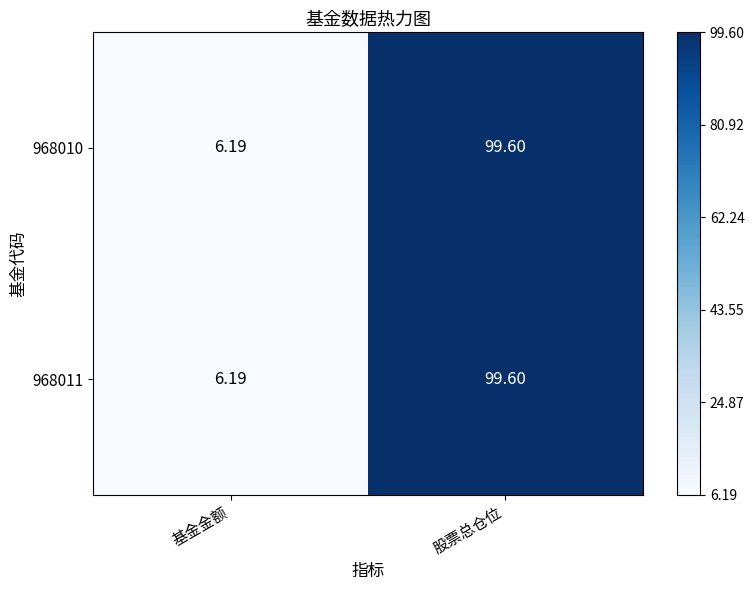

Where does the 968010 series first go above 99?

股票总仓位